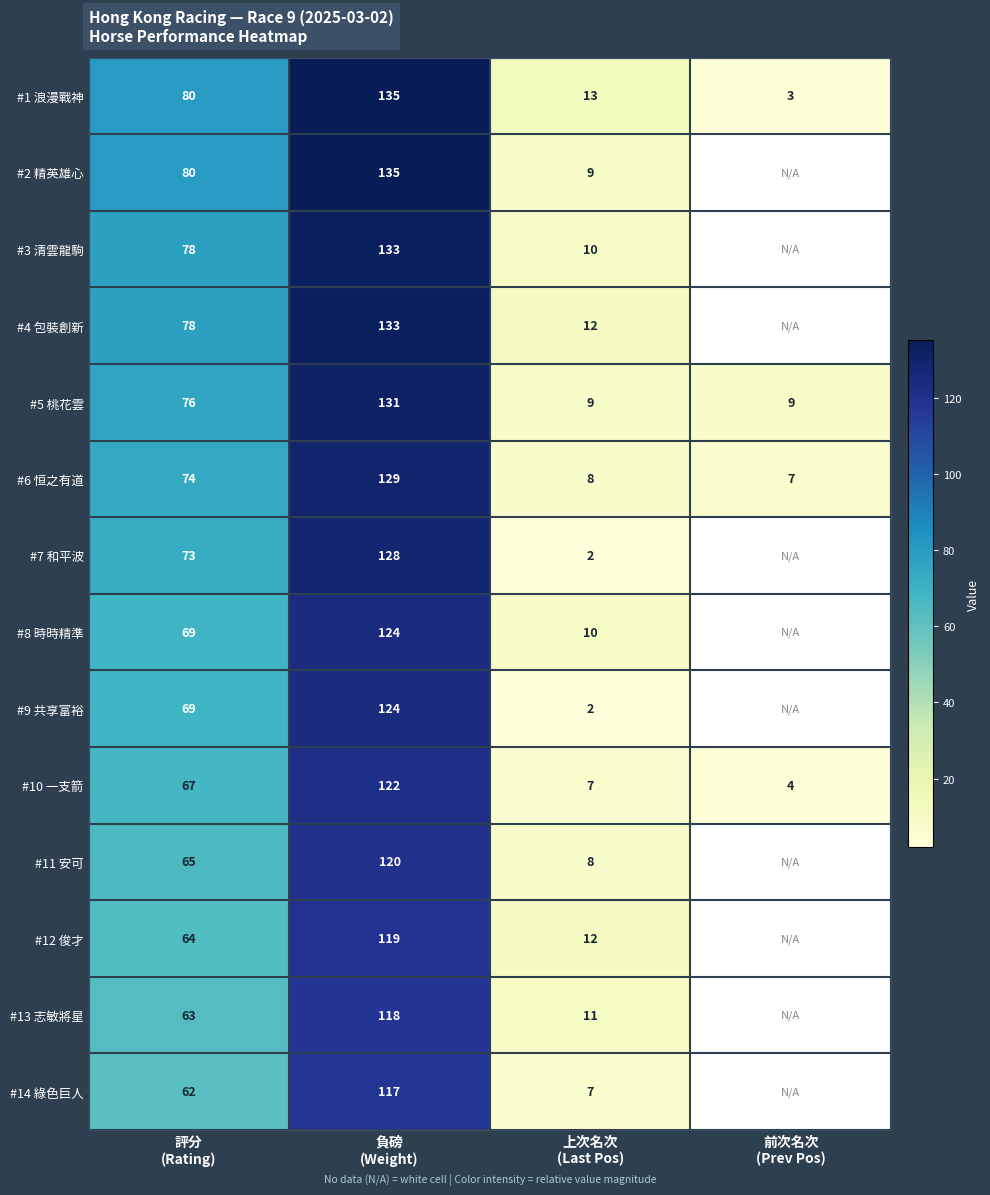

What is the minimum value for #5 桃花雲?

9